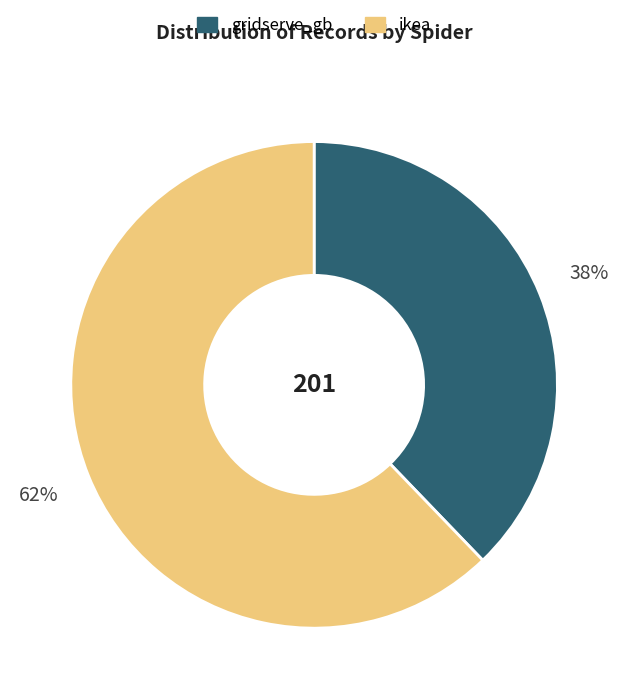

Which slice represents more than half of the pie?

ikea